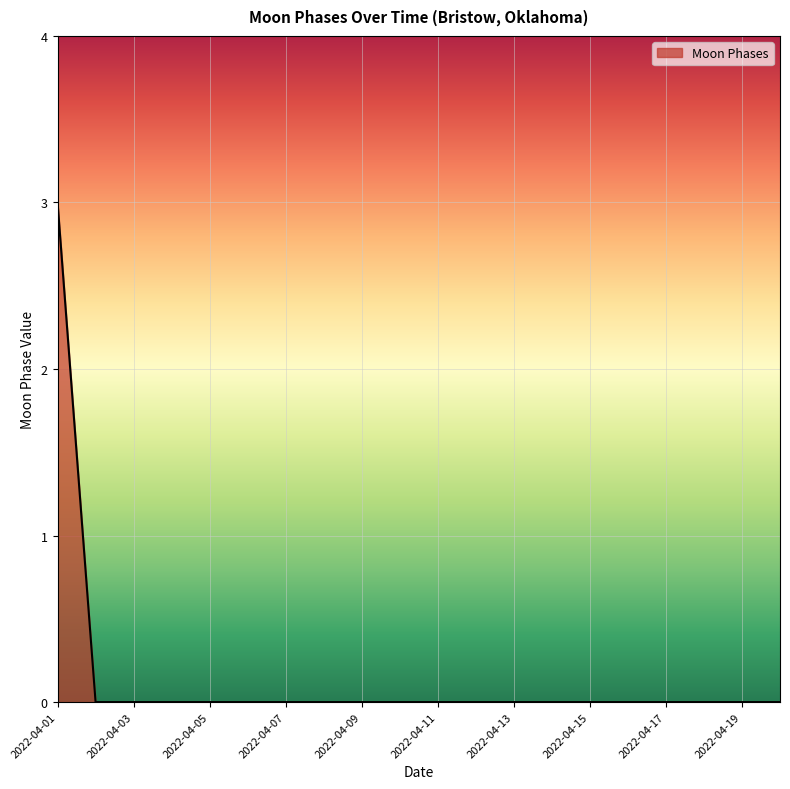

Reading left to right, what are all the values shown in this chart?

3	0	0	0	0	0	0	0	0	0	0	0	0	0	0	0	0	0	0	0